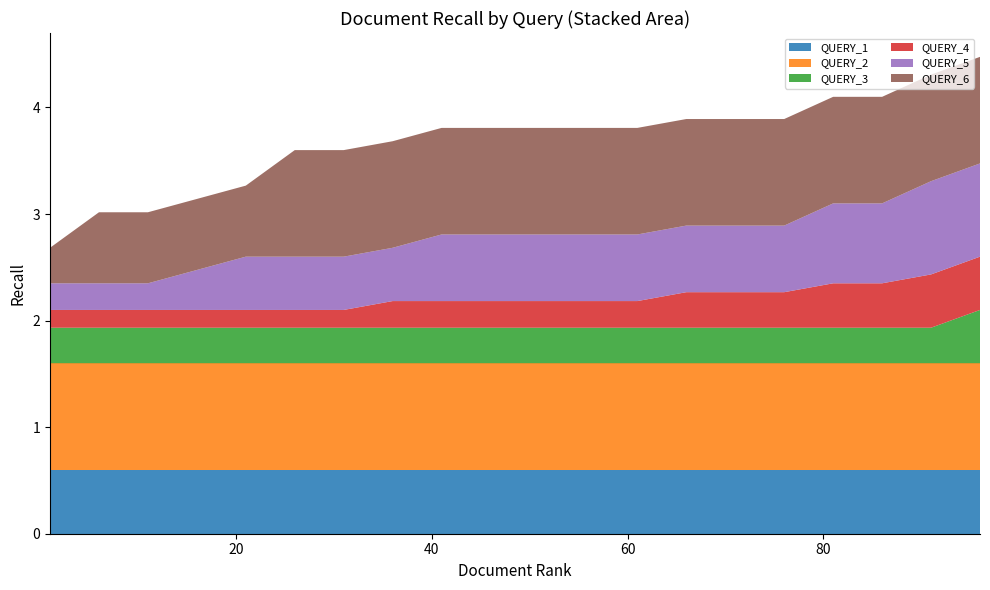

Reading left to right, what are all the values shown in this chart?

QUERY_1: 1=0.6	6=0.6	11=0.6	16=0.6	21=0.6	26=0.6	31=0.6	36=0.6	41=0.6	46=0.6	51=0.6	56=0.6	61=0.6	66=0.6	71=0.6	76=0.6	81=0.6	86=0.6	91=0.6	96=0.6
QUERY_2: 1=1.0	6=1.0	11=1.0	16=1.0	21=1.0	26=1.0	31=1.0	36=1.0	41=1.0	46=1.0	51=1.0	56=1.0	61=1.0	66=1.0	71=1.0	76=1.0	81=1.0	86=1.0	91=1.0	96=1.0
QUERY_3: 1=0.3	6=0.3	11=0.3	16=0.3	21=0.3	26=0.3	31=0.3	36=0.3	41=0.3	46=0.3	51=0.3	56=0.3	61=0.3	66=0.3	71=0.3	76=0.3	81=0.3	86=0.3	91=0.3	96=0.5
QUERY_4: 1=0.2	6=0.2	11=0.2	16=0.2	21=0.2	26=0.2	31=0.2	36=0.2	41=0.2	46=0.2	51=0.2	56=0.2	61=0.2	66=0.3	71=0.3	76=0.3	81=0.4	86=0.4	91=0.5	96=0.5
QUERY_5: 1=0.2	6=0.2	11=0.2	16=0.4	21=0.5	26=0.5	31=0.5	36=0.5	41=0.6	46=0.6	51=0.6	56=0.6	61=0.6	66=0.6	71=0.6	76=0.6	81=0.8	86=0.8	91=0.9	96=0.9
QUERY_6: 1=0.3	6=0.7	11=0.7	16=0.7	21=0.7	26=1.0	31=1.0	36=1.0	41=1.0	46=1.0	51=1.0	56=1.0	61=1.0	66=1.0	71=1.0	76=1.0	81=1.0	86=1.0	91=1.0	96=1.0